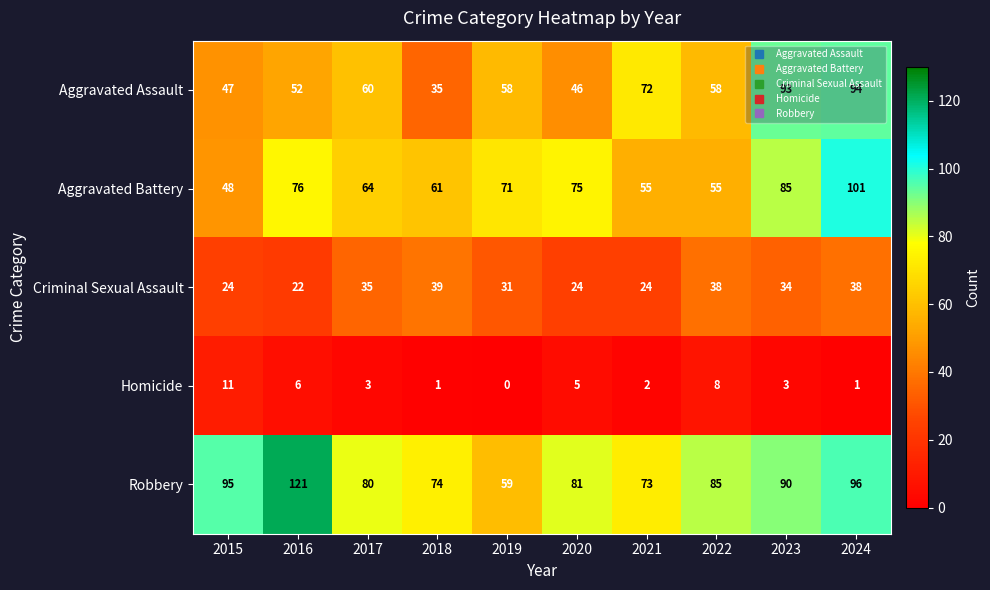

What is the average value of the Homicide series?

4